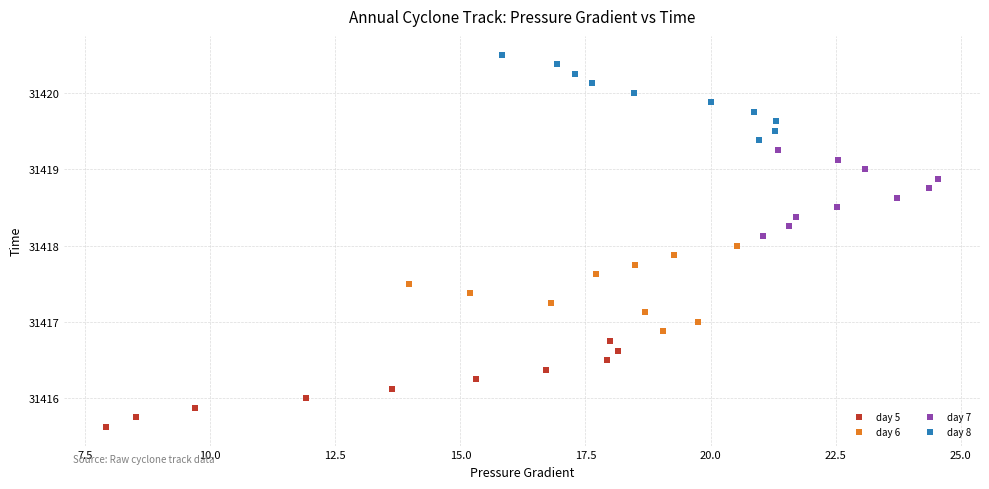

Which series reaches the minimum Y coordinate?

day 5